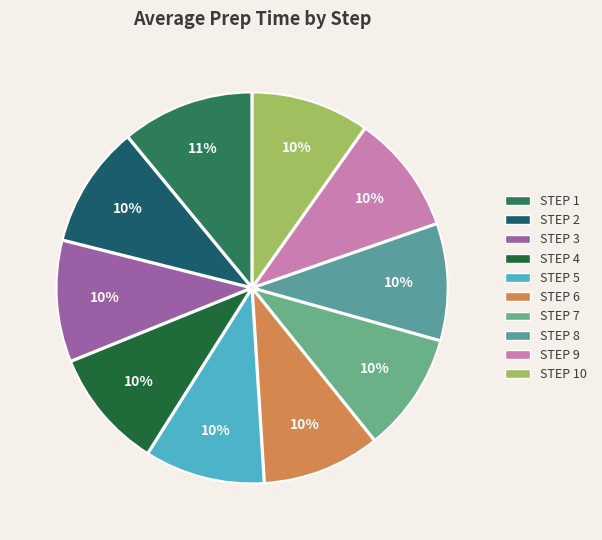

Is there a majority slice in this chart?

No